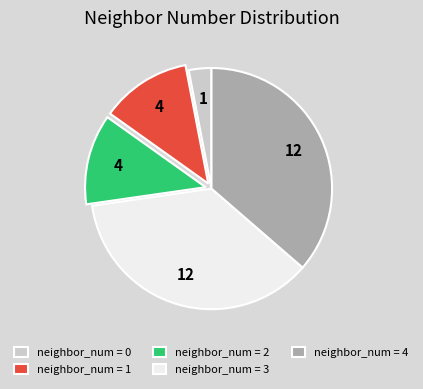

How many slices are in this pie chart?

5